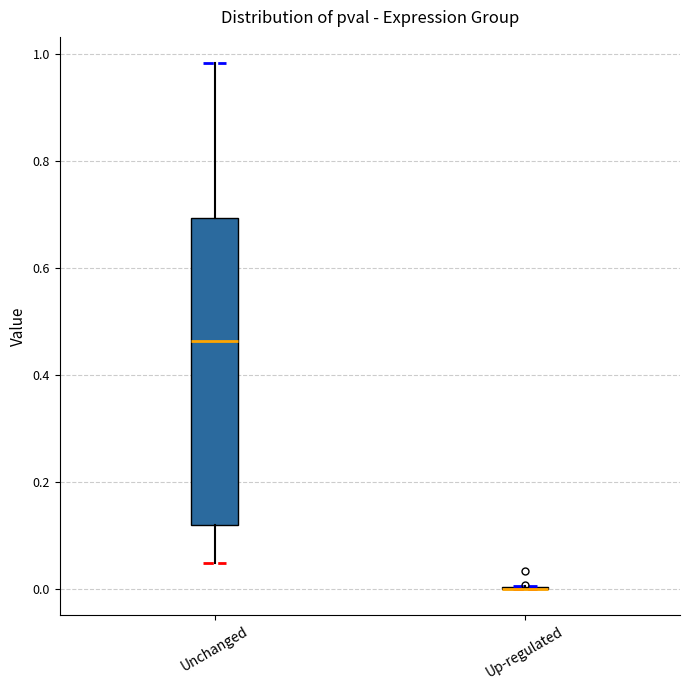

Reading left to right, transcribe this box plot: for each box, give where its median line is, the range the box spans, and where its two whiskers end, as read against the y-axis. The values are not printed on the chart, so give them approximately, as read against the axis.

Unchanged: median 0.46, box 0.12 to 0.70, whiskers 0.04 to 0.98
Up-regulated: box collapsed to a line at 0.00, whiskers 0.00 to 0.00